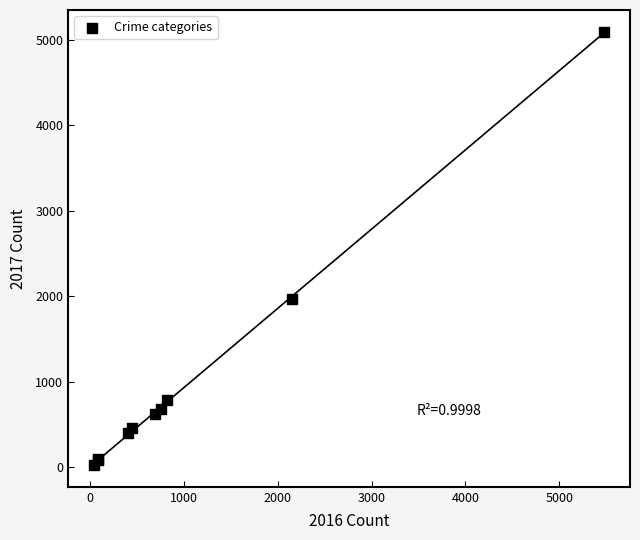

What Y value in the scatter plot is closest to 2559?

1968